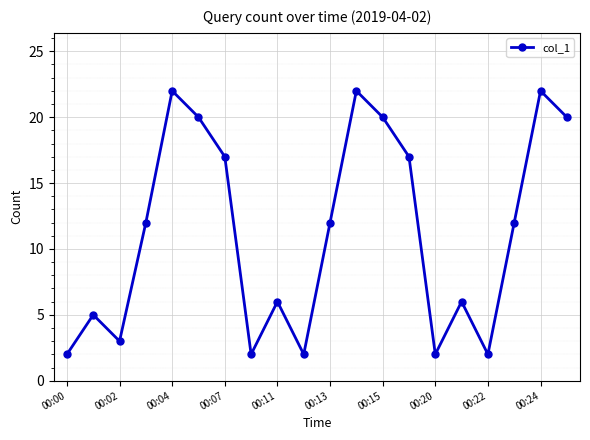

What is the average value?

11